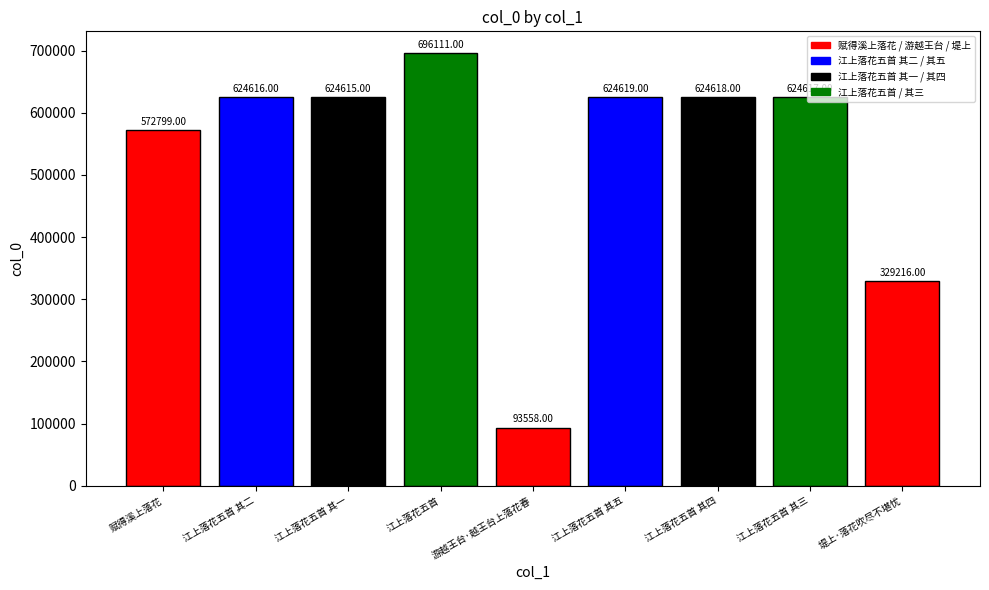

What is the label of the 3rd bar from the left?

江上落花五首 其一